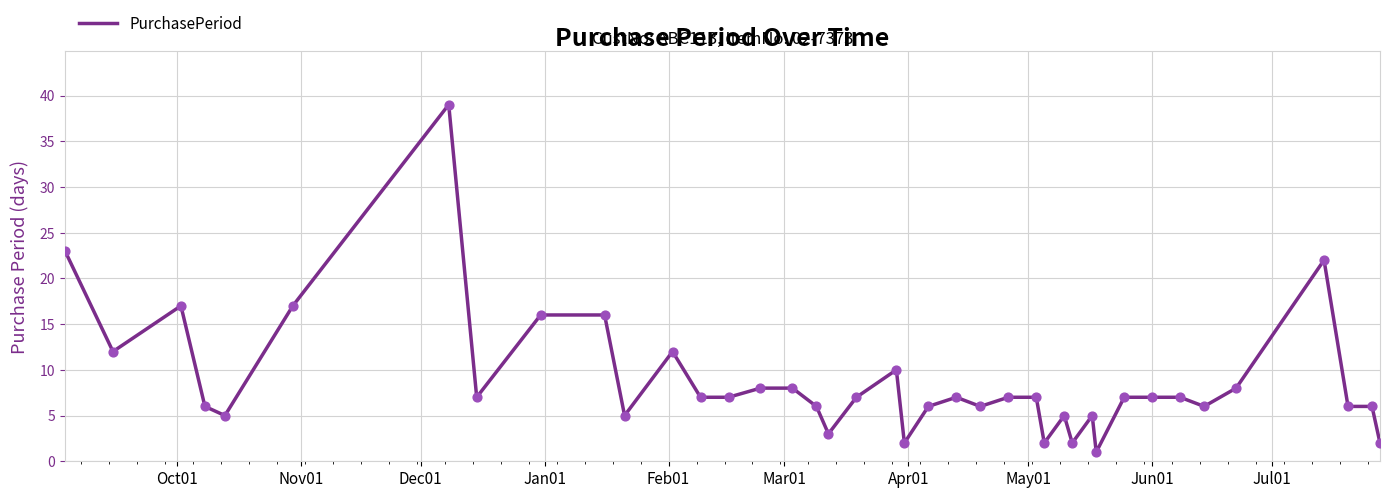

What is the greatest value displayed?

39